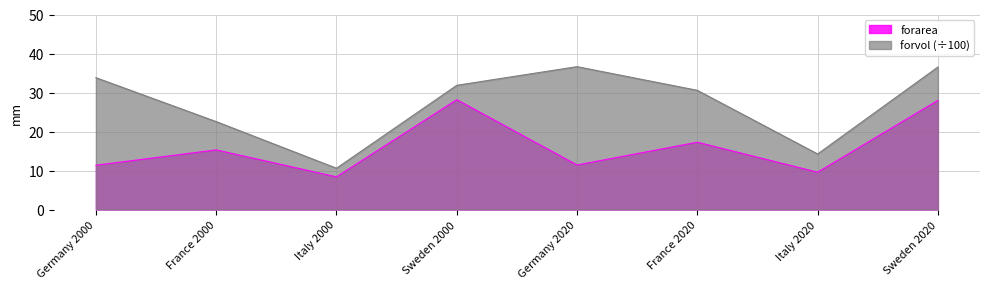

What are all the series names shown in the legend?

forarea, forvol (÷100)